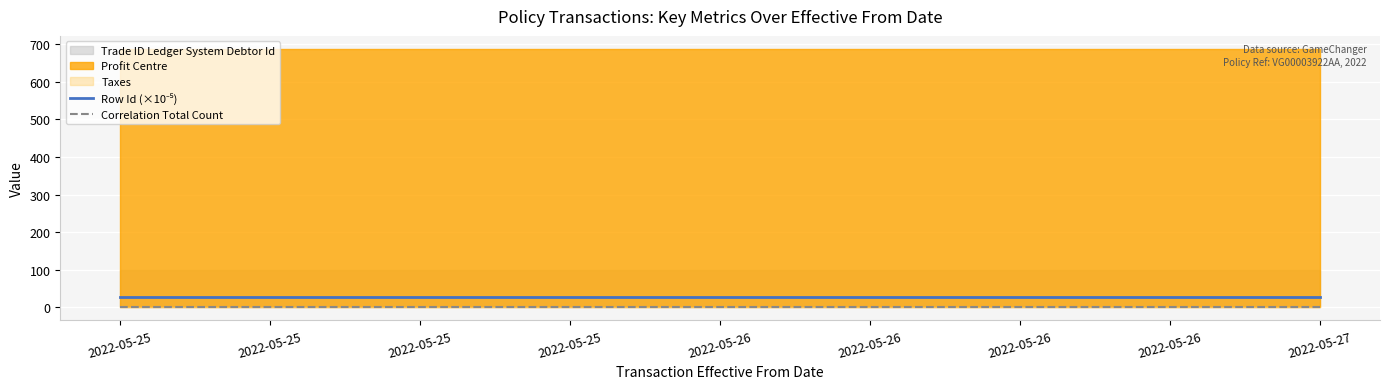

What is the average value of the Correlation Total Count series?

1.7